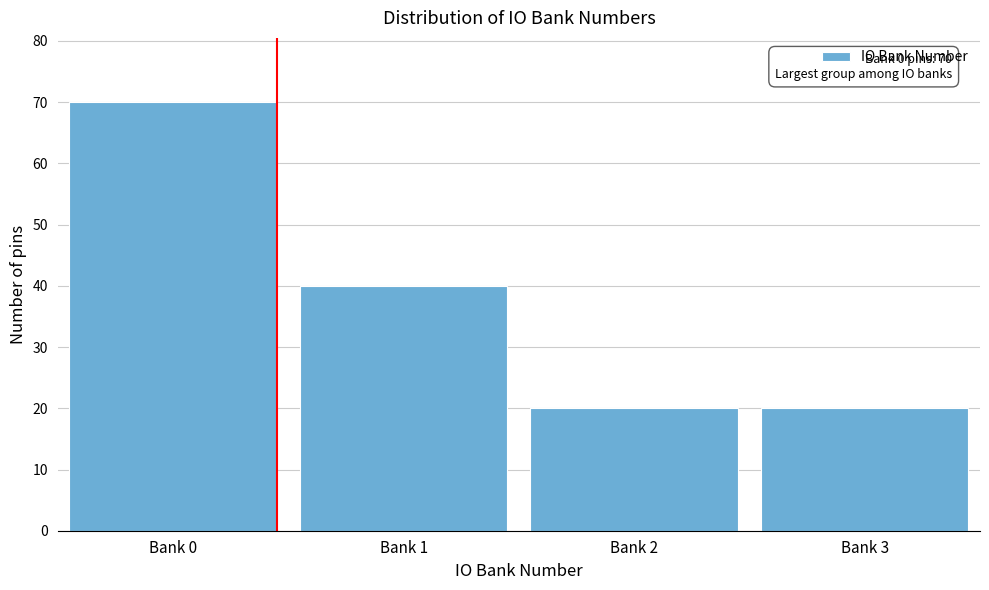

Reading left to right, extract all data points from this chart.

70	40	20	20